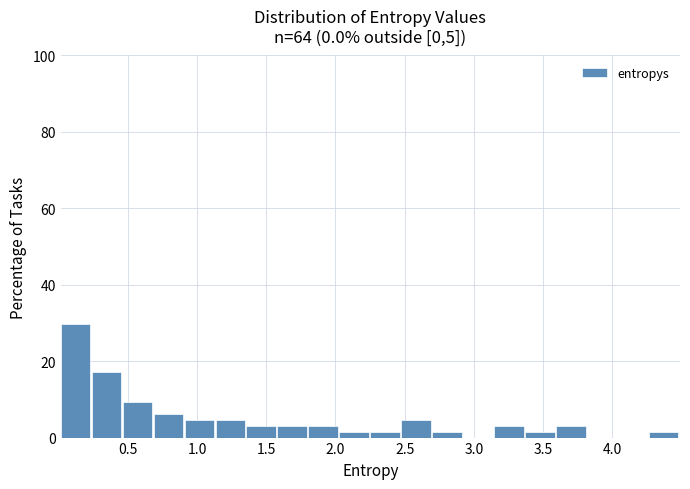

How tall is the bar that spans 1.60 to 1.80 on the x-axis? Neither the bar edges nor the heights are printed on the chart, so give them approximately, as read against the axes.

4